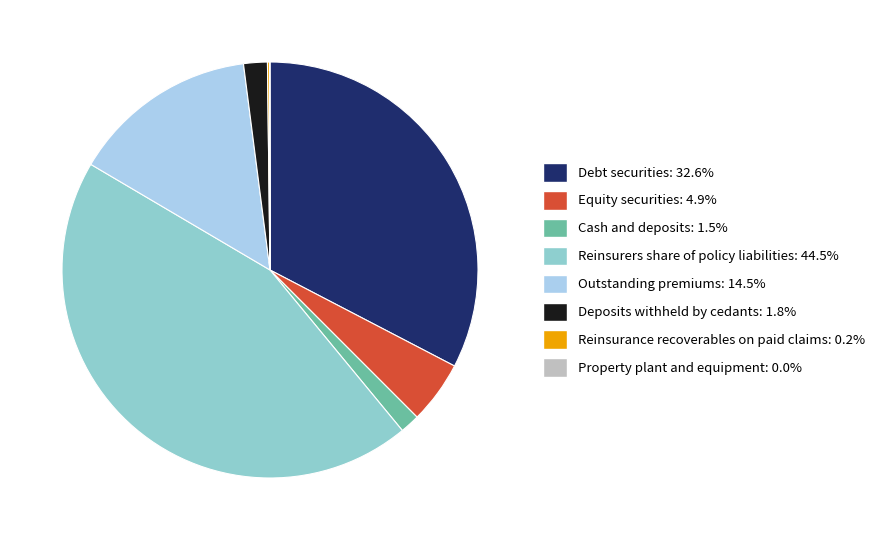

Do Cash and deposits and Debt securities together represent more than half of the pie?

No